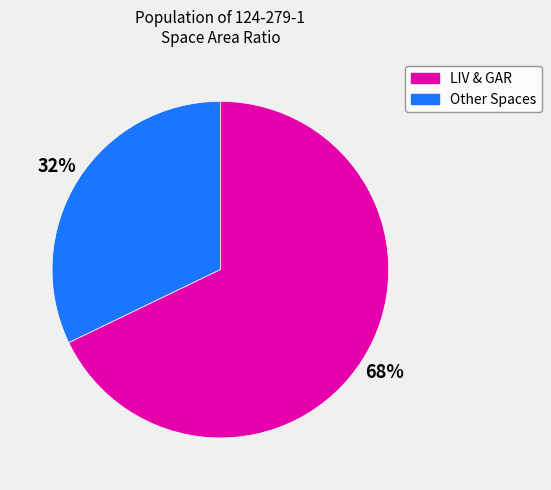

To the nearest percent, what is the average slice percentage?

50%